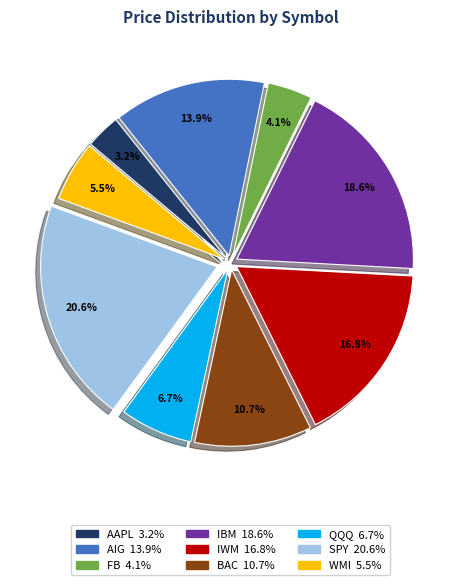

Which category has the biggest portion of the pie?

SPY